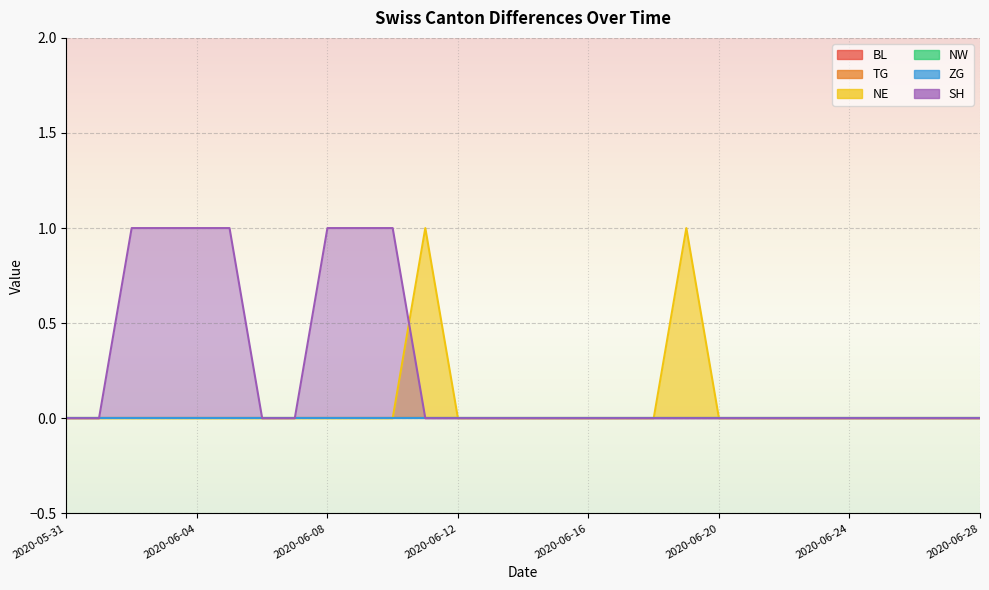

At which category does the chart reach its peak across all series?

2020-06-11